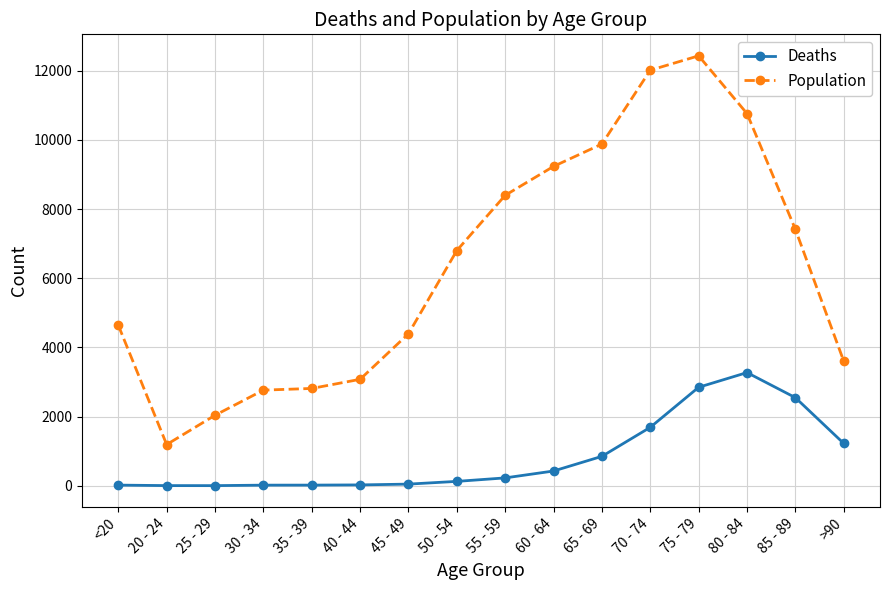

The value of Population at 60 - 64 is 9236. True or false?

True